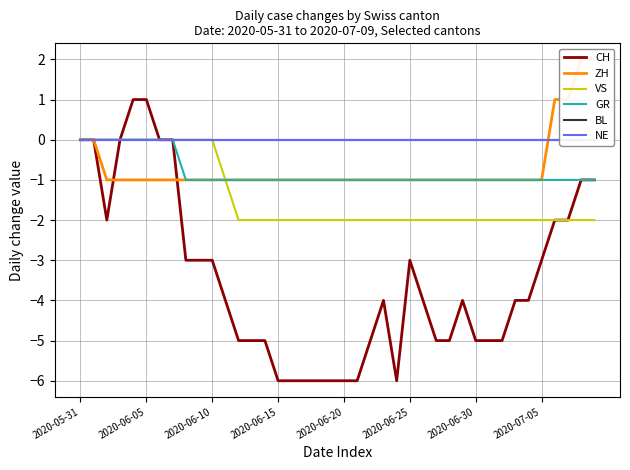

Is it true that GR equals -1 at 2020-06-20?

True